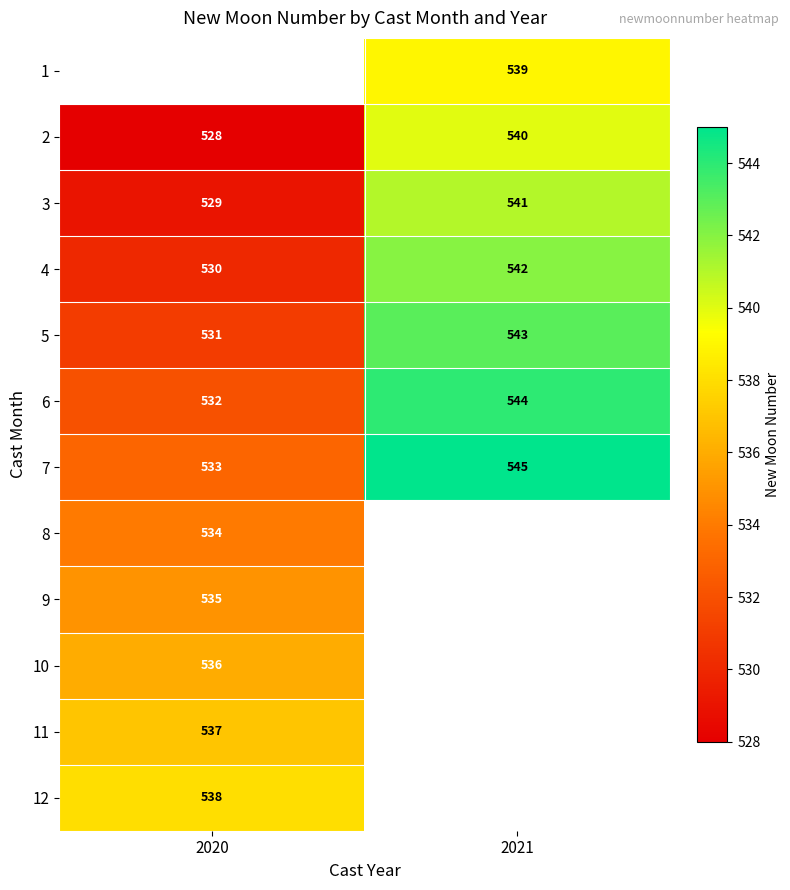

How many 3 values are between 529 and 541?

2